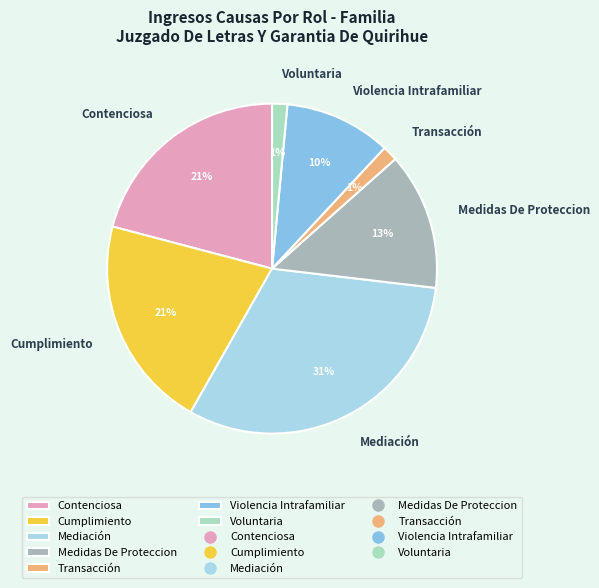

Count the number of slices in the pie.

7